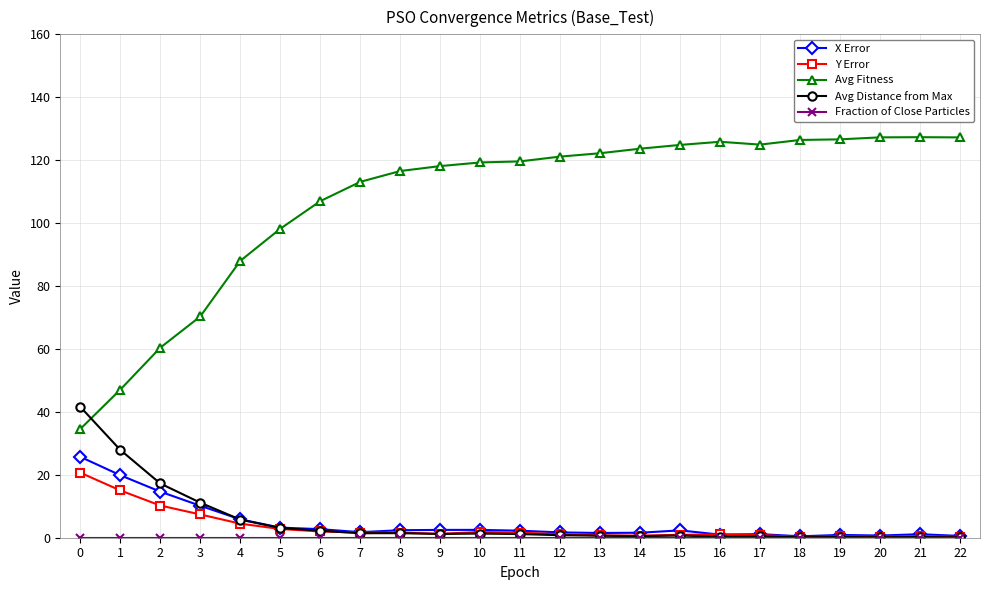

What is the total value across all series at 0?

122.5